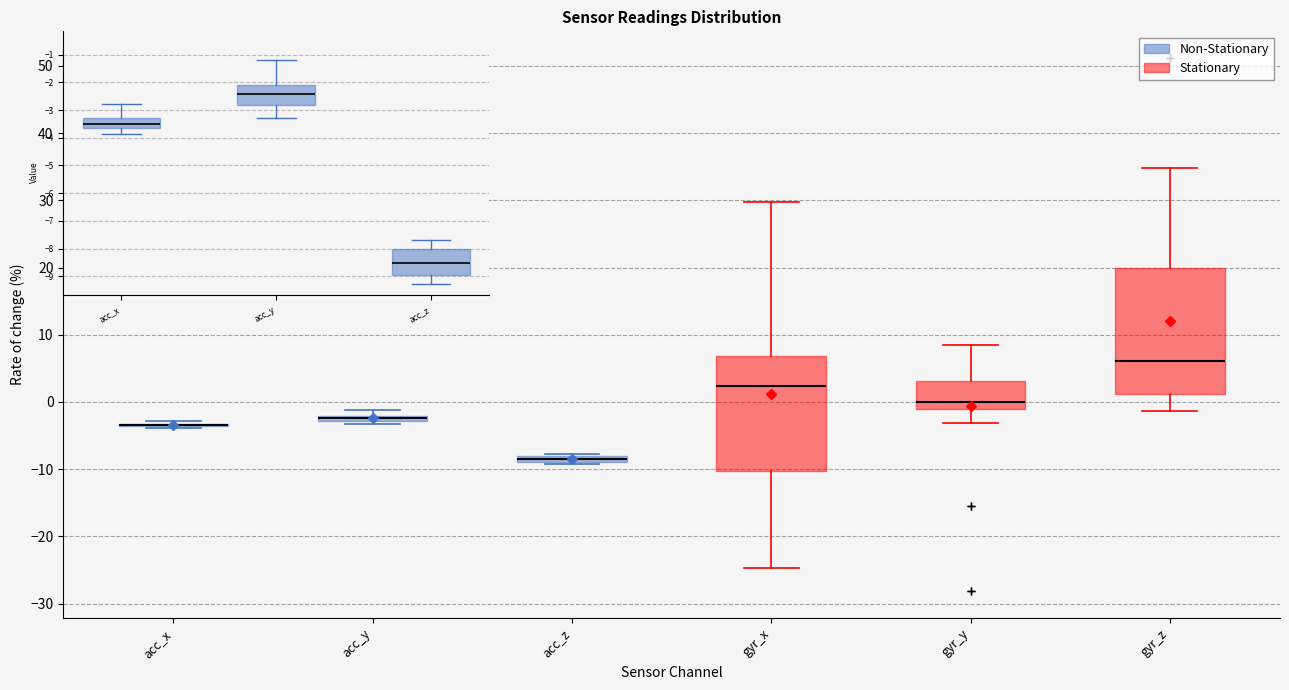

Comparing the boxes themselves (not the whiskers), which one is the tallest?

gyr_z